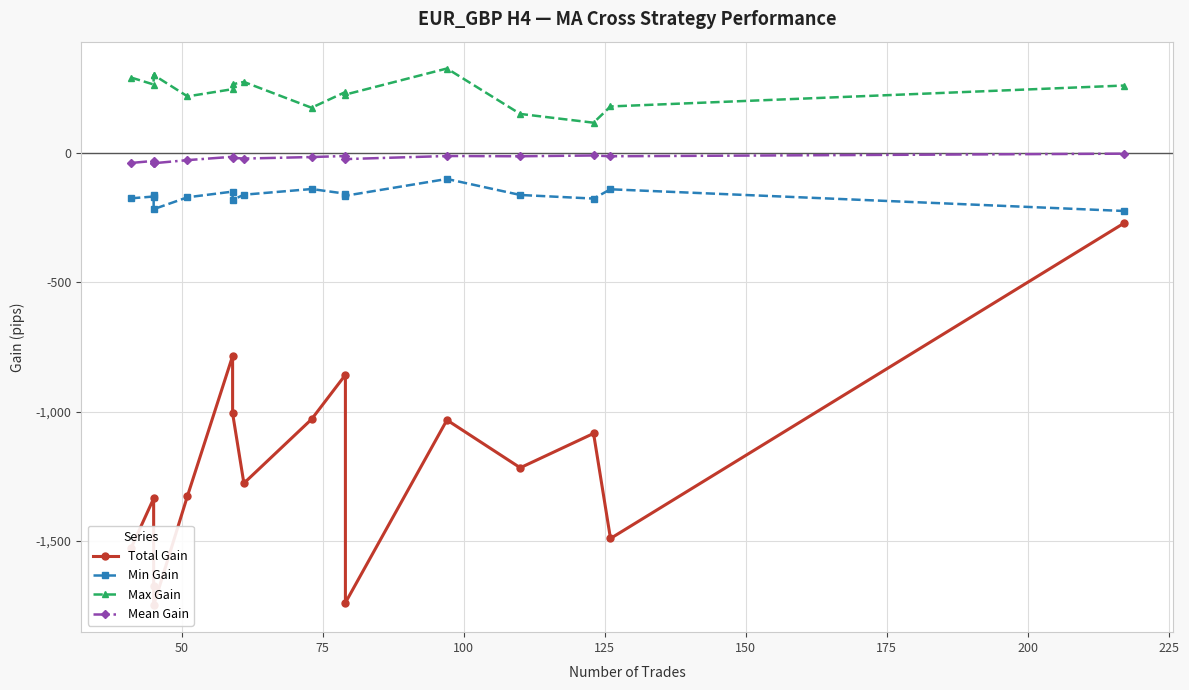

True or false: Total Gain has more than 0 points higher than both neighbors.

True